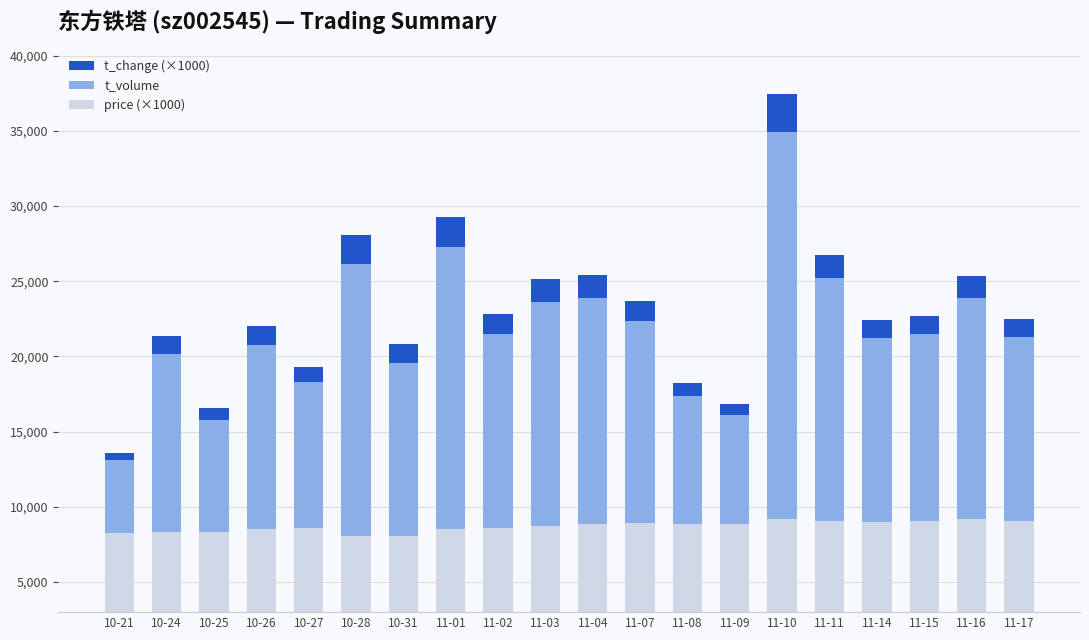

True or false: price (×1000) has a value of 8880.0 at 11-09.

True